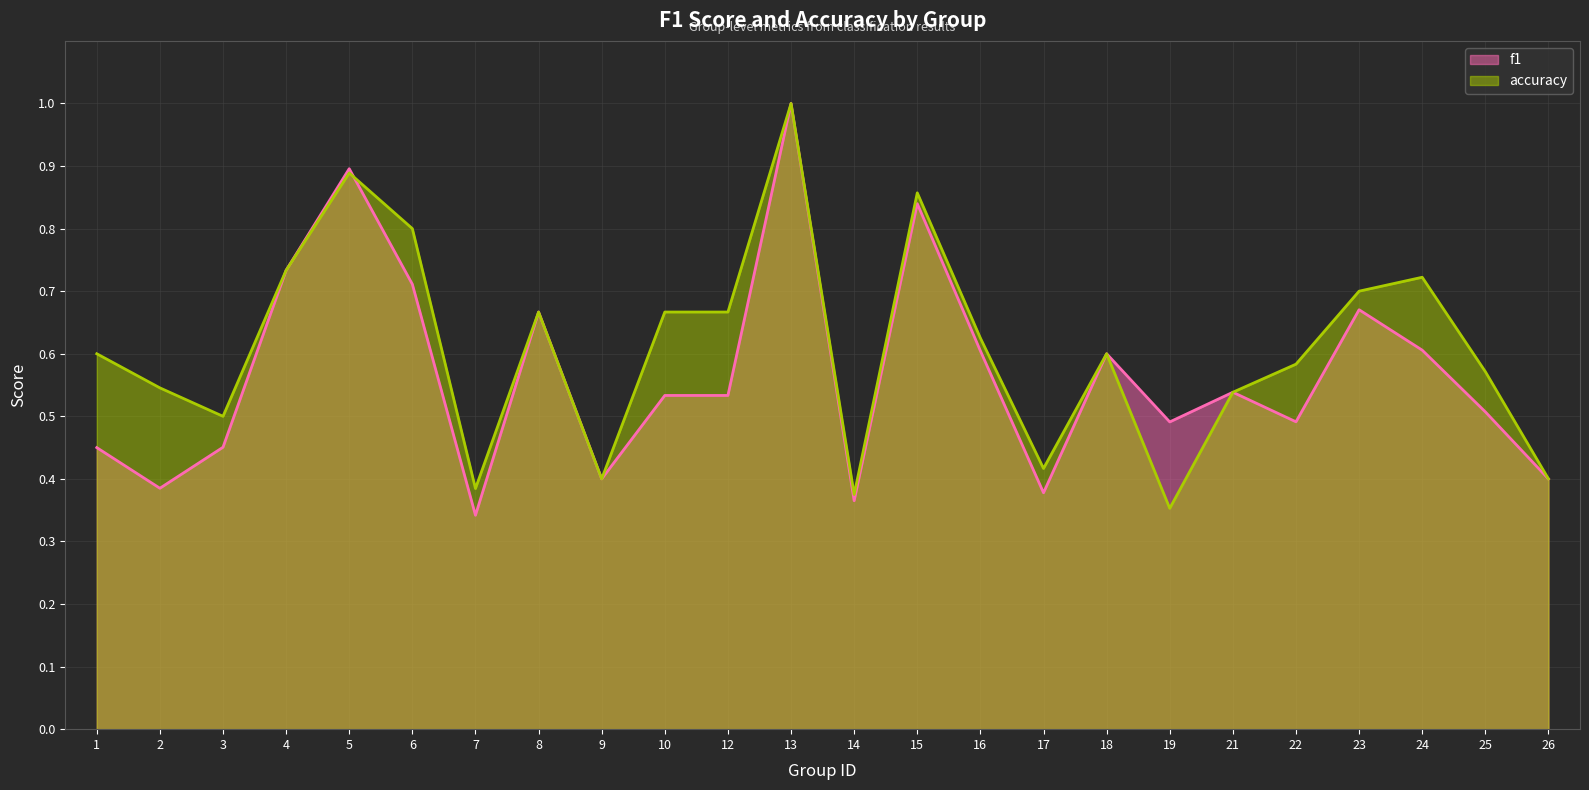

Reading right to left, extract all data points from this chart.

f1: 26=0.4	25=0.5	24=0.6	23=0.7	22=0.5	21=0.5	19=0.5	18=0.6	17=0.4	16=0.6	15=0.8	14=0.4	13=1.0	12=0.5	10=0.5	9=0.4	8=0.7	7=0.3	6=0.7	5=0.9	4=0.7	3=0.5	2=0.4	1=0.5
accuracy: 26=0.4	25=0.6	24=0.7	23=0.7	22=0.6	21=0.5	19=0.4	18=0.6	17=0.4	16=0.6	15=0.9	14=0.4	13=1.0	12=0.7	10=0.7	9=0.4	8=0.7	7=0.4	6=0.8	5=0.9	4=0.7	3=0.5	2=0.5	1=0.6